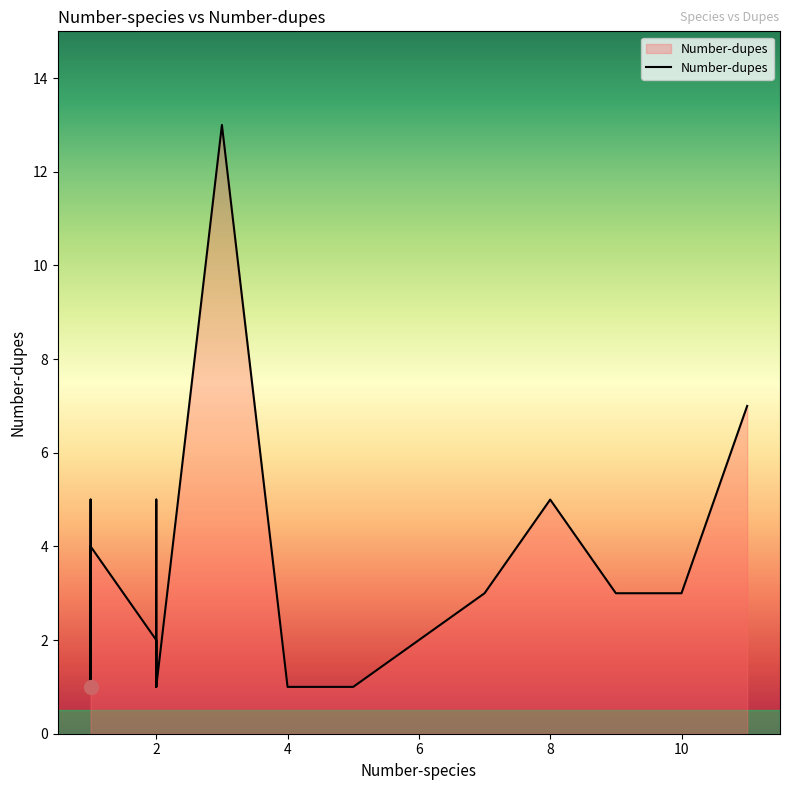

Does the chart display data point markers on the line(s)?

No